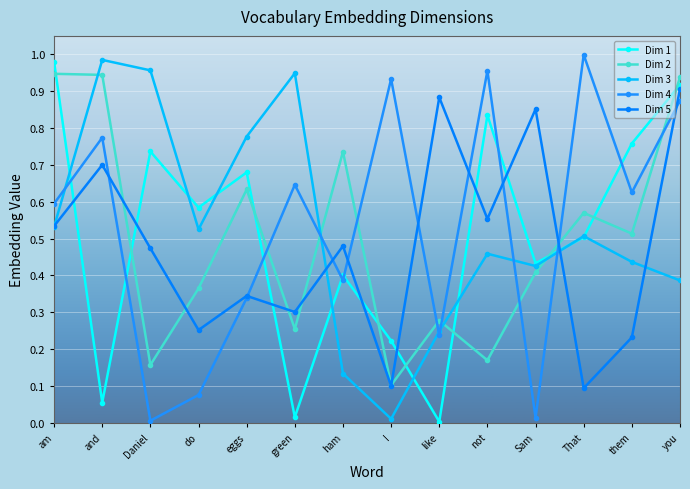

Where do Dim 5 and Dim 4 first cross each other?

and and Daniel